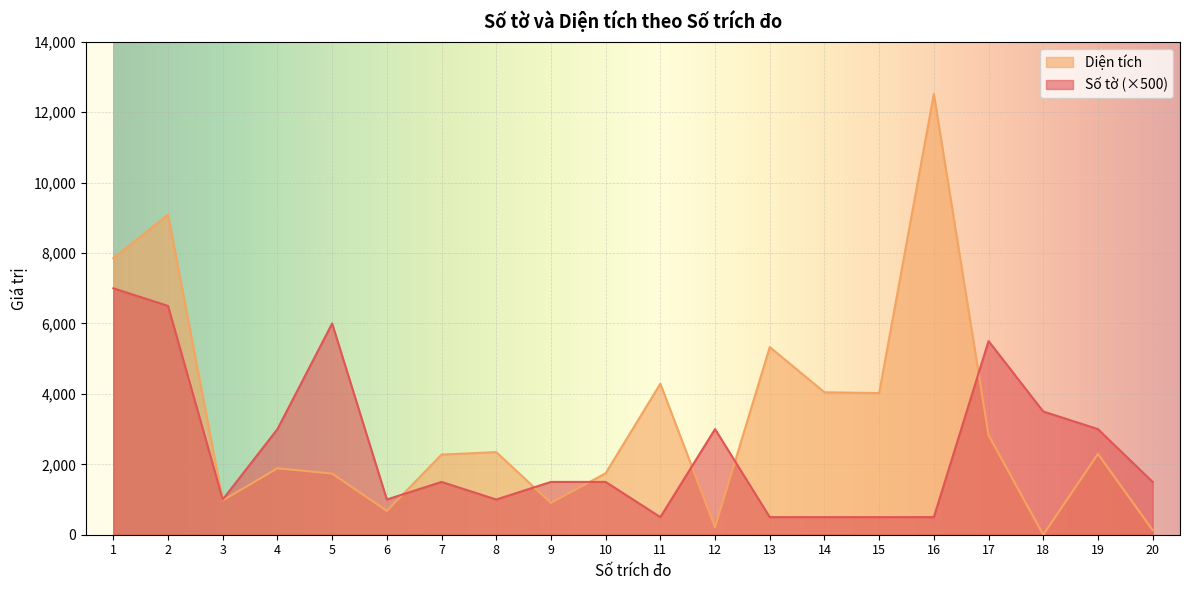

Which category has the lowest value across all series?

18